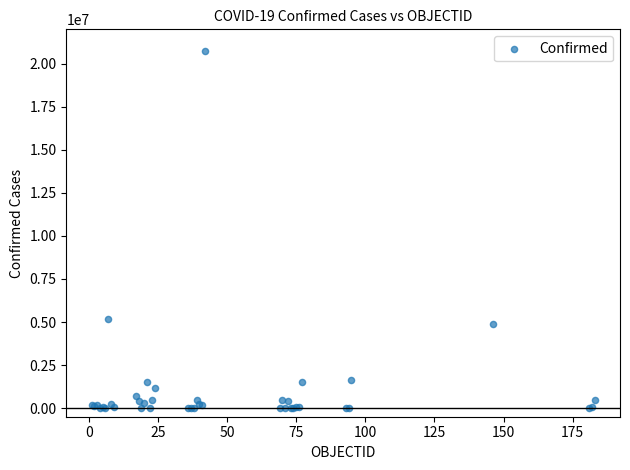

What Y value in the scatter plot is closest to 10365128?

5171458